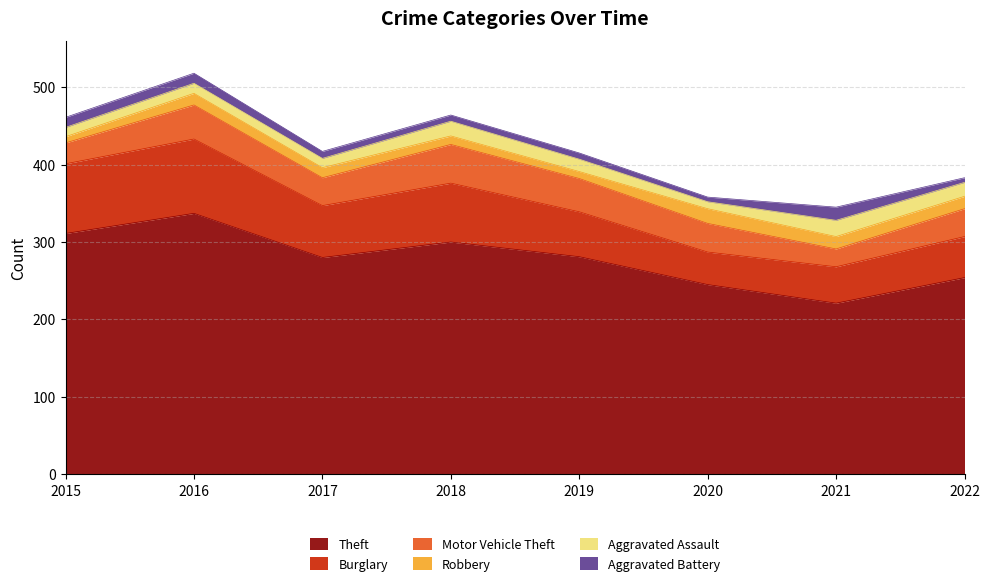

Reading left to right, what are all the values shown in this chart?

Theft: 2015=311	2016=337	2017=280	2018=300	2019=281	2020=245	2021=221	2022=254
Burglary: 2015=90	2016=96	2017=67	2018=76	2019=58	2020=42	2021=47	2022=53
Motor Vehicle Theft: 2015=27	2016=44	2017=36	2018=50	2019=43	2020=37	2021=23	2022=36
Robbery: 2015=8	2016=15	2017=13	2018=11	2019=9	2020=19	2021=16	2022=16
Aggravated Assault: 2015=12	2016=13	2017=12	2018=19	2019=16	2020=9	2021=21	2022=18
Aggravated Battery: 2015=13	2016=13	2017=9	2018=8	2019=8	2020=6	2021=17	2022=6